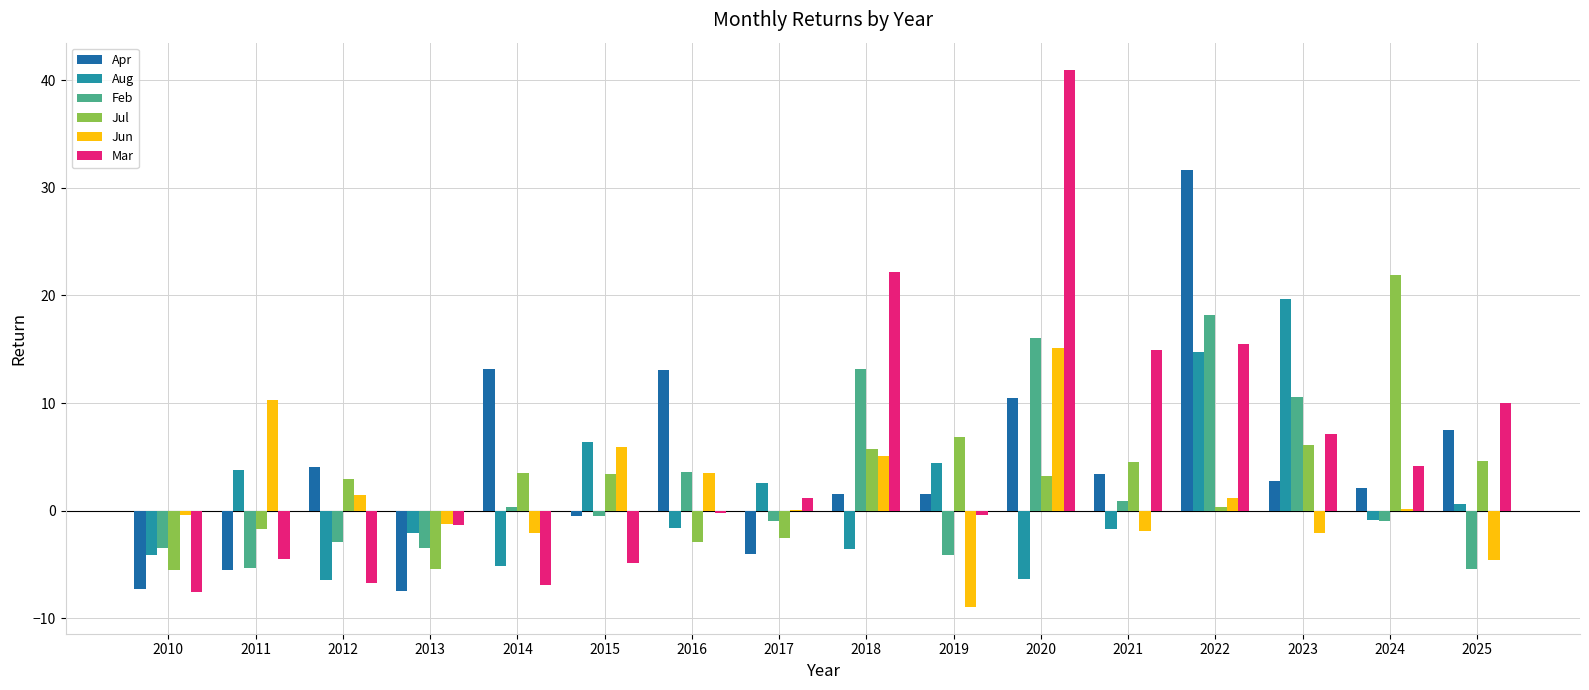

What is the greatest value displayed?

41.0